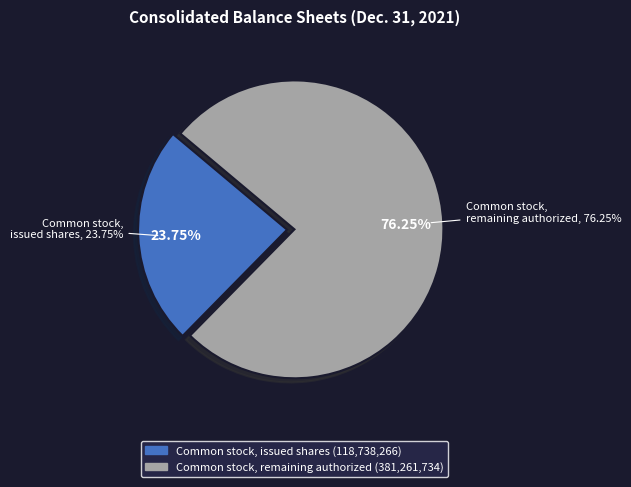

Which has a higher value, Common stock, outstanding shares or Common stock, authorized shares?

Common stock, authorized shares